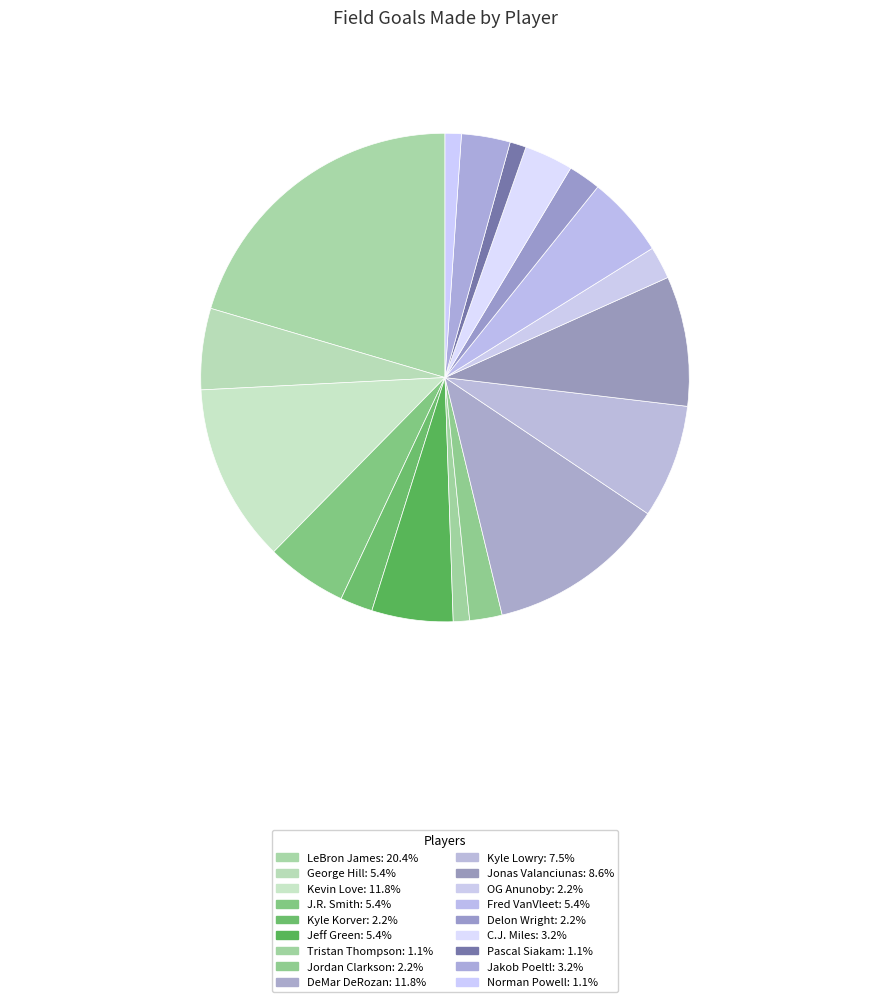

How many segments does this pie chart have?

18